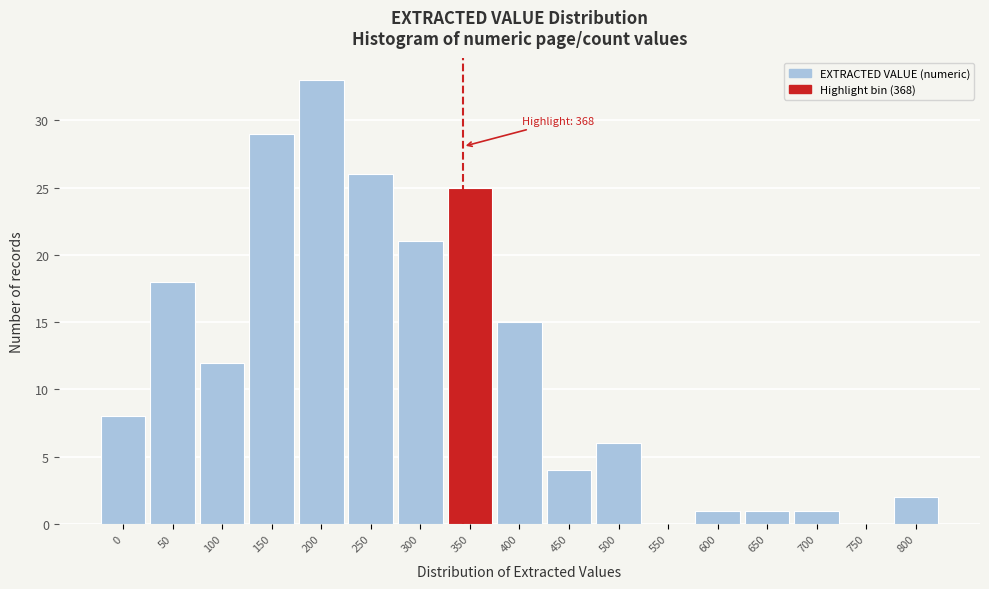

Reading right to left, list all the values displayed in this chart.

800=2	750=0	700=1	650=1	600=1	550=0	500=6	450=4	400=15	350=25	300=21	250=26	200=33	150=29	100=12	50=18	0=8